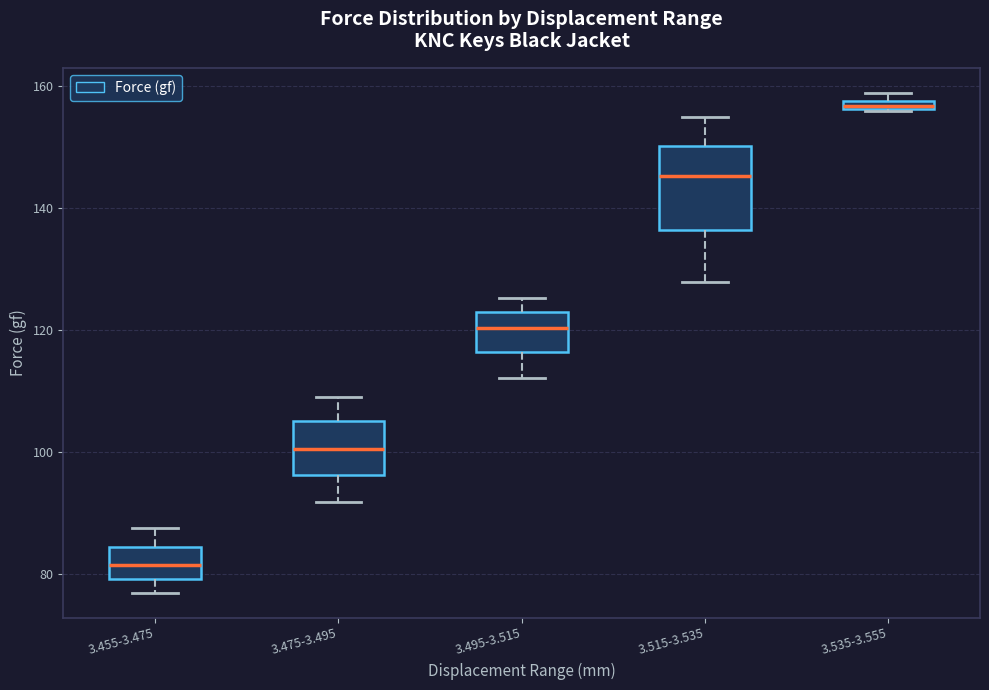

Which box is the tallest, from its lower edge to its upper edge?

3.515-3.535